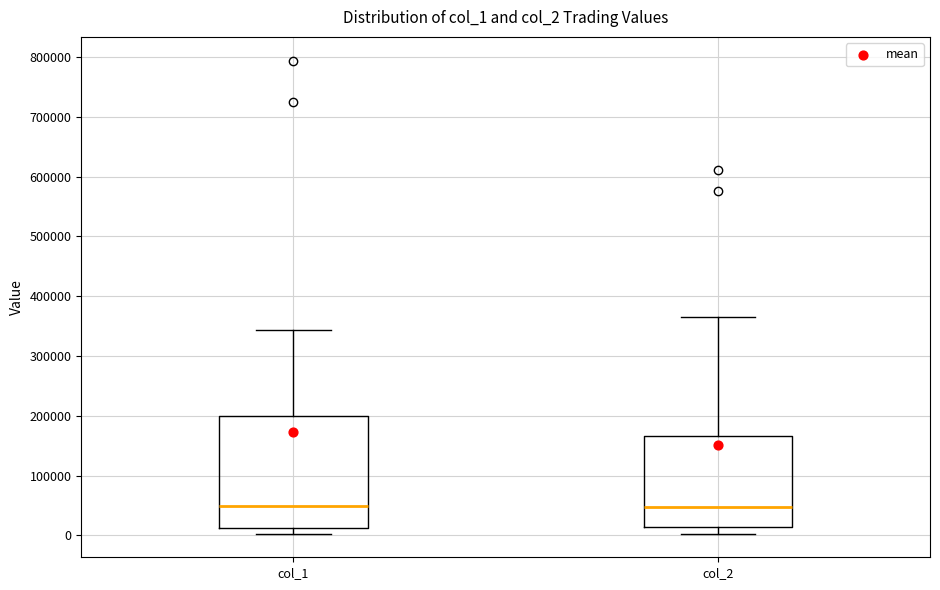

Which box is the tallest, from its lower edge to its upper edge?

col_1